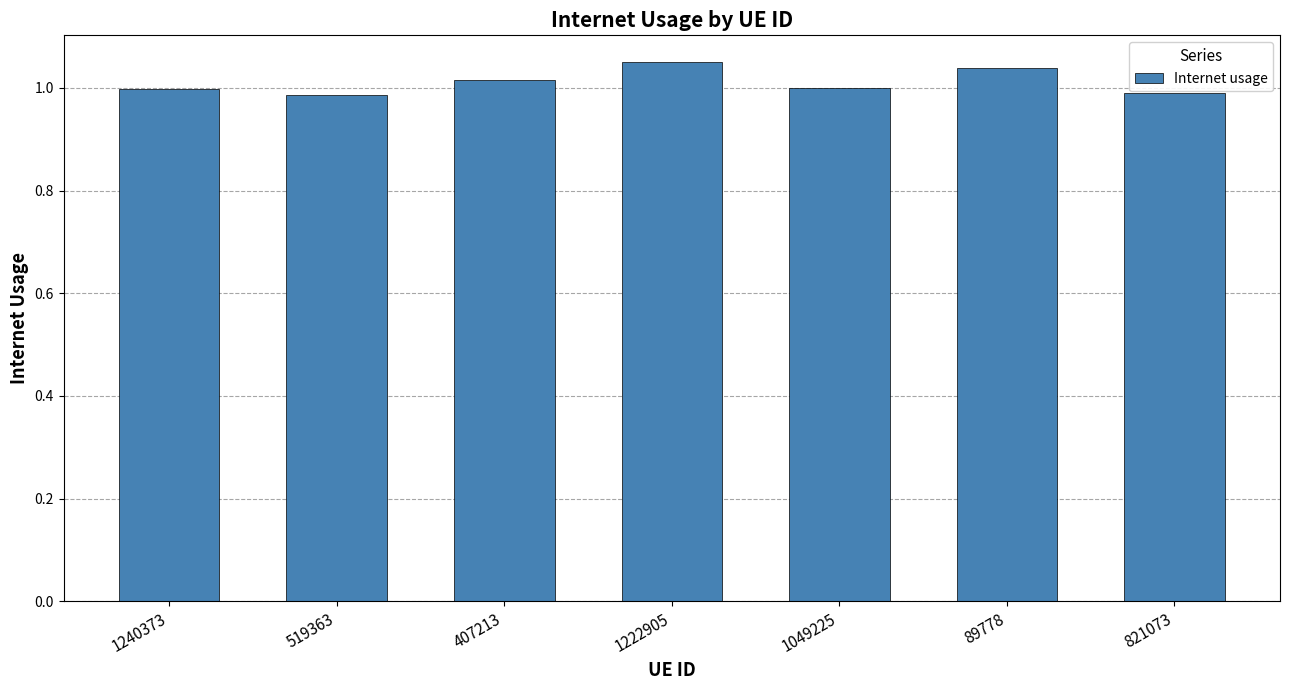

What is the label of the 1st bar from the left?

1240373